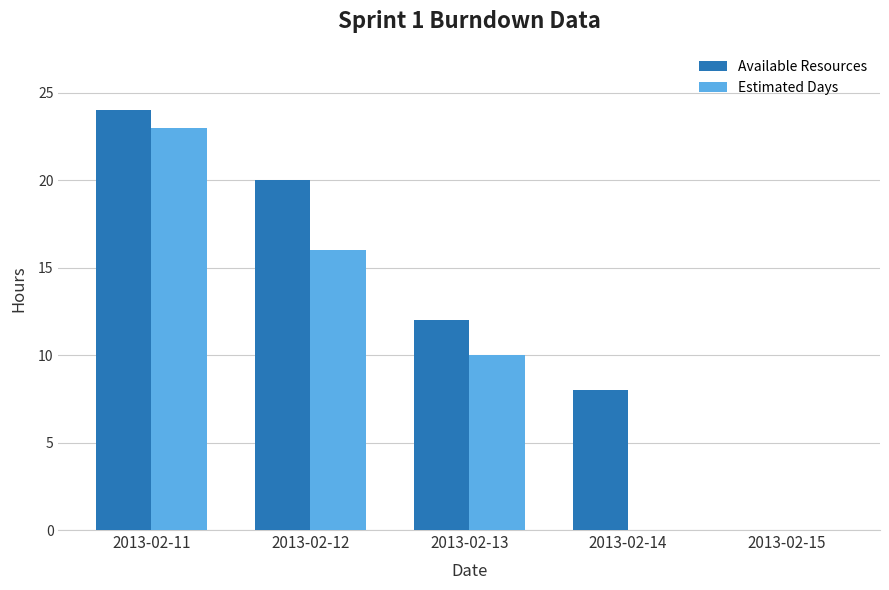

Which series changed the most between 2013-02-11 and 2013-02-12?

Estimated Days